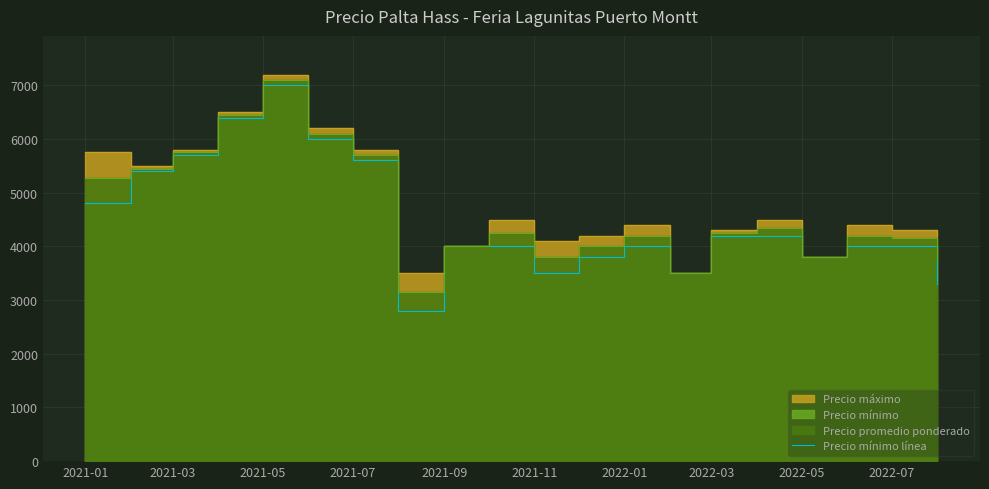

What is the approximate value at 2022-01, to the nearest 100?

4000